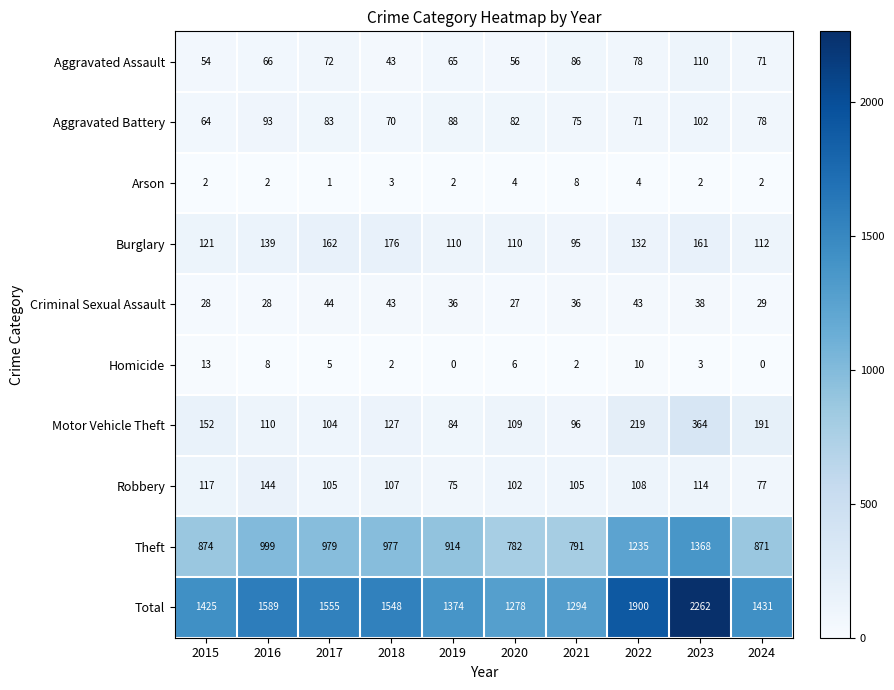

Is the value of Robbery at 2016 greater than the value of Total at 2021?

No